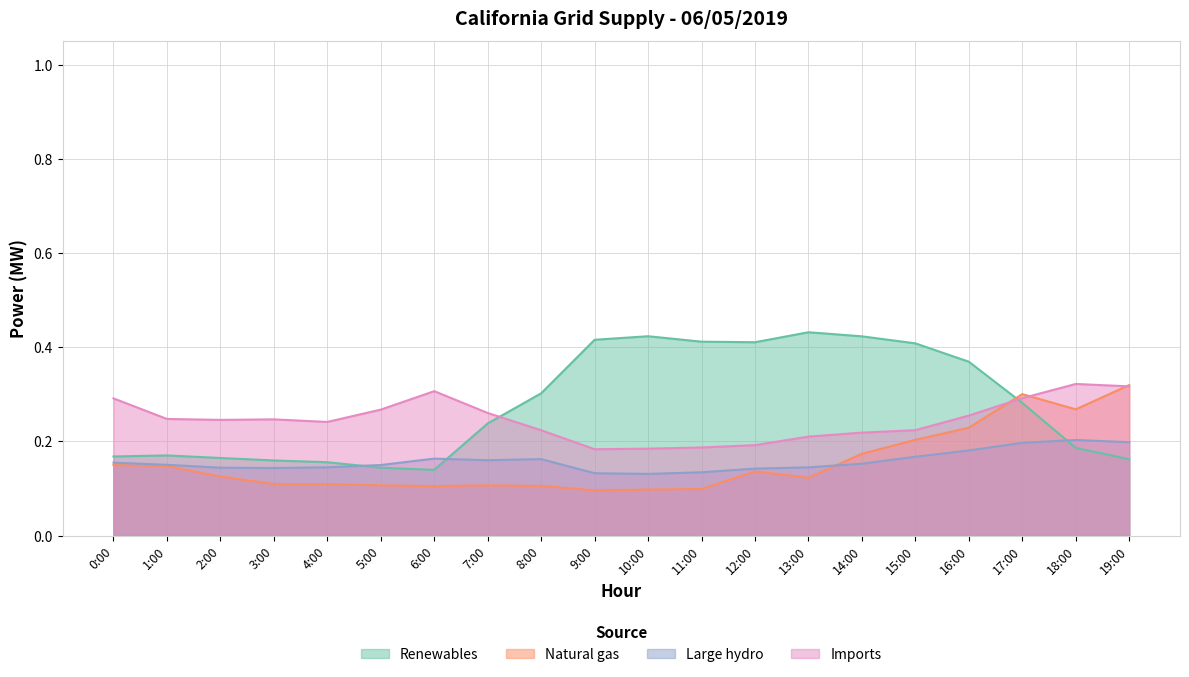

Count the number of data series in this chart.

4